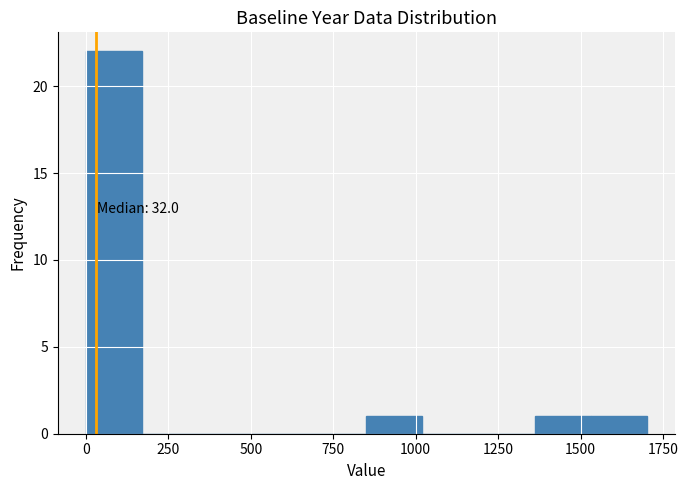

Read against the x-axis, roughly where is the centre of the tallest bar?

100